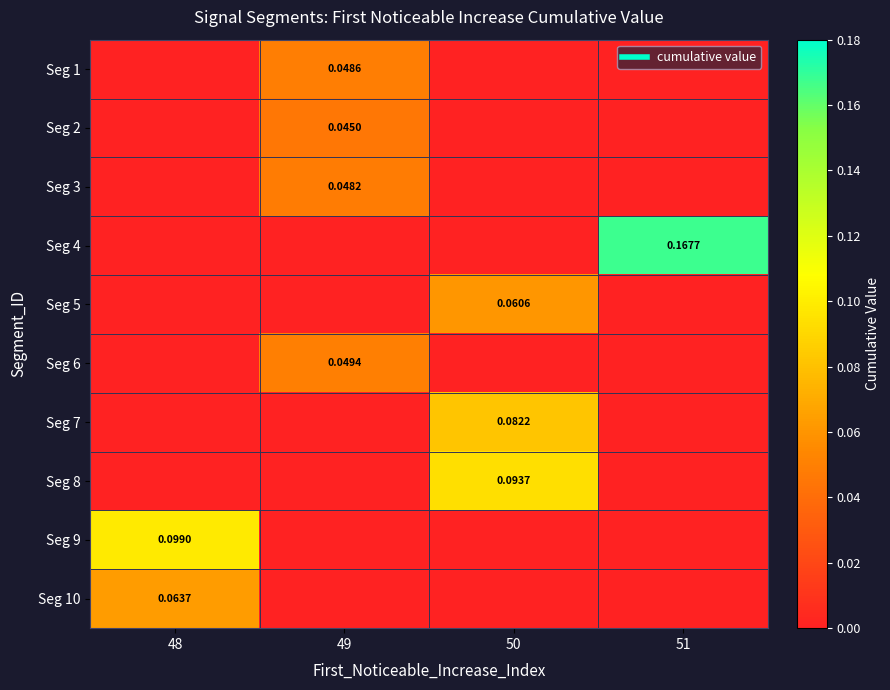

What is the spread (max minus min) of values at 48?

0.1